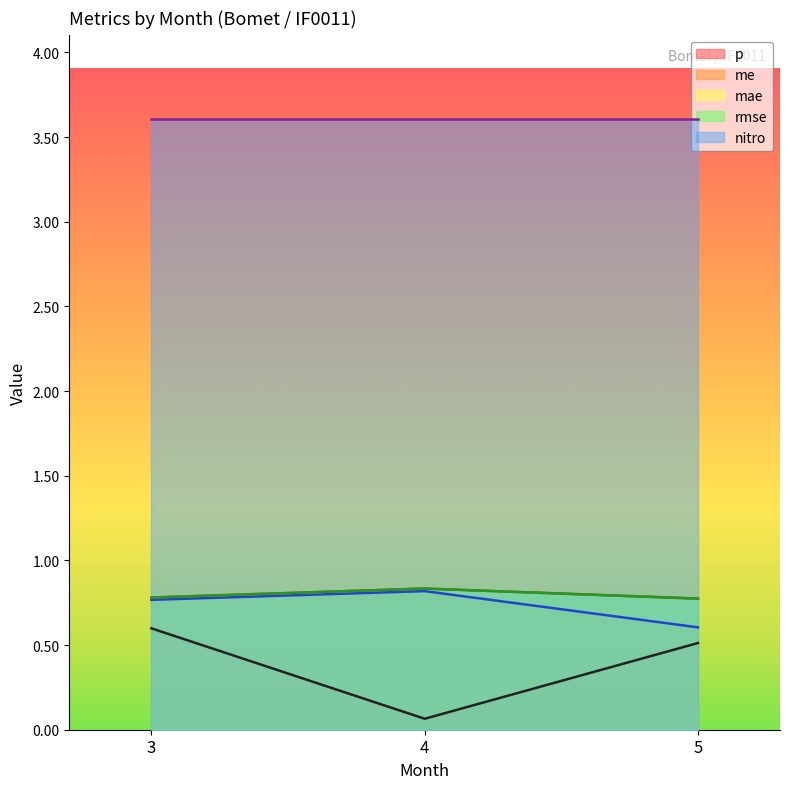

Is the value of me at 3 greater than the value of mae at 5?

No